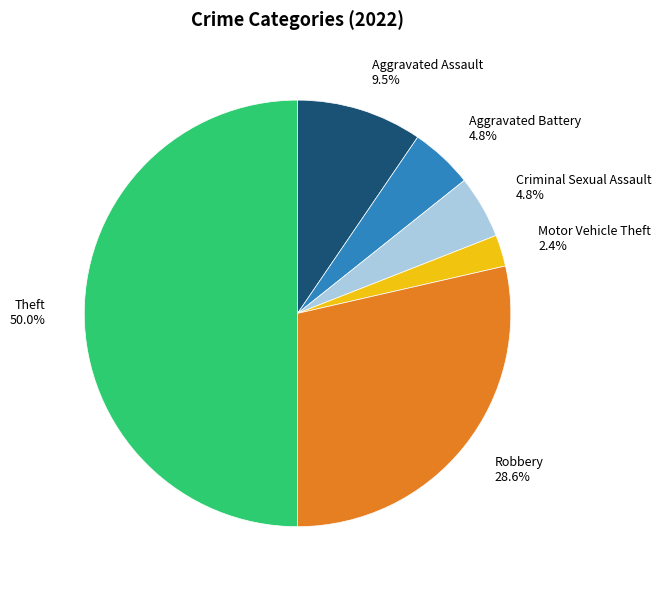

What is the ratio of the value at Aggravated Assault to the value at Aggravated Battery?

2.0